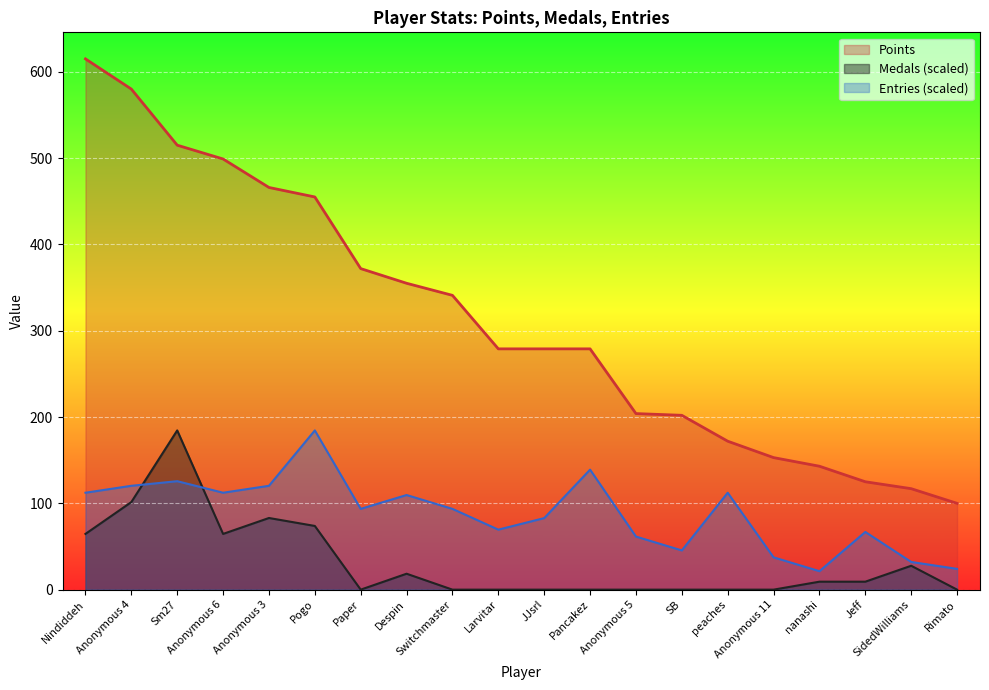

True or false: Points and Entries cross at least once.

False